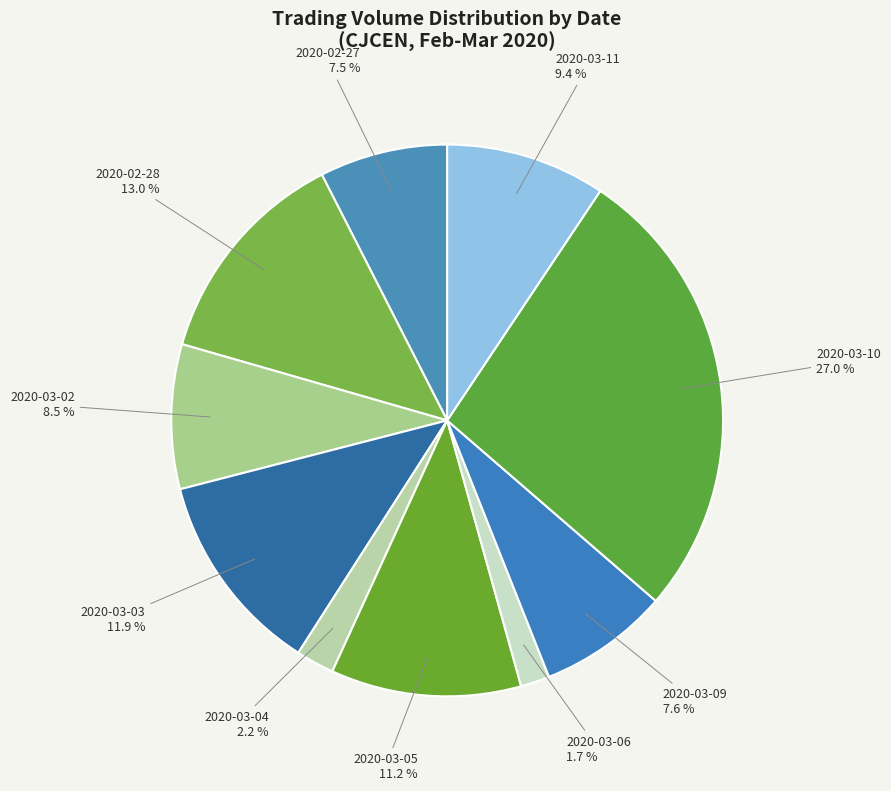

To the nearest percent, what is the difference between the largest and smallest slice percentages?

25%